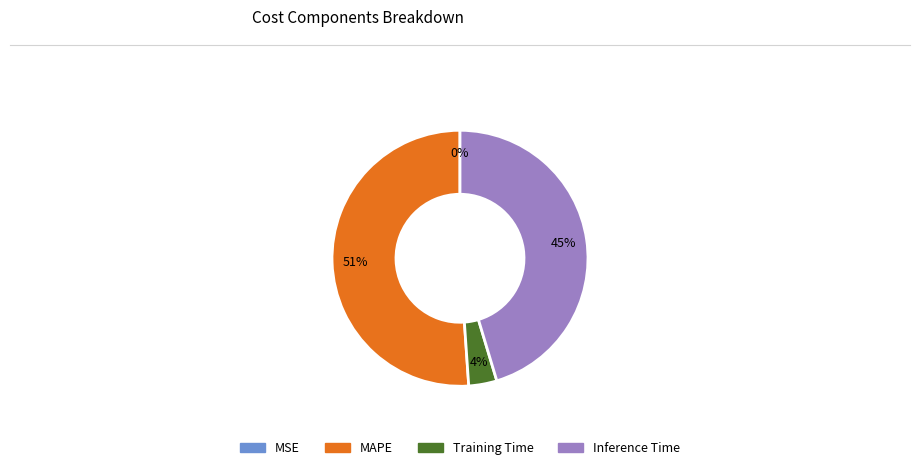

Which slice represents more than half of the pie?

MAPE